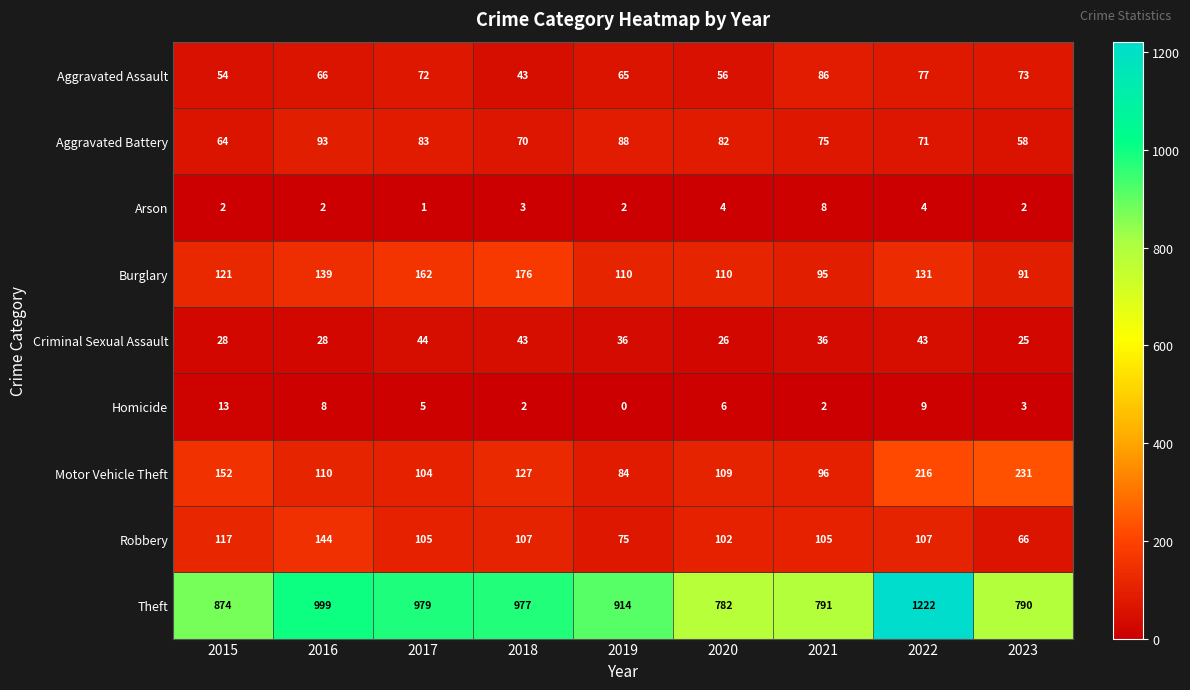

What is the spread (max minus min) of values at 2016?

997